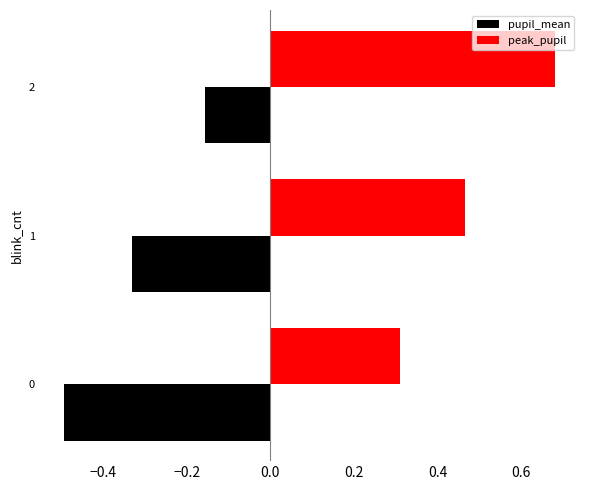

The pupil_mean series shows -0.1 at 2. True or false?

False